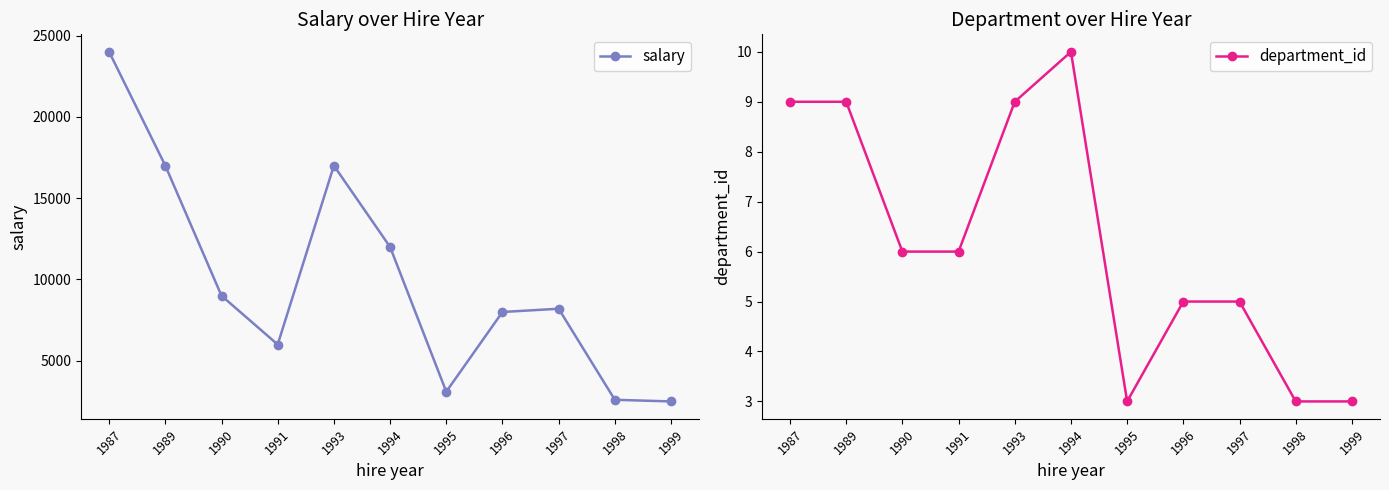

What is the difference between the maximum and minimum values in the department_id series?

7